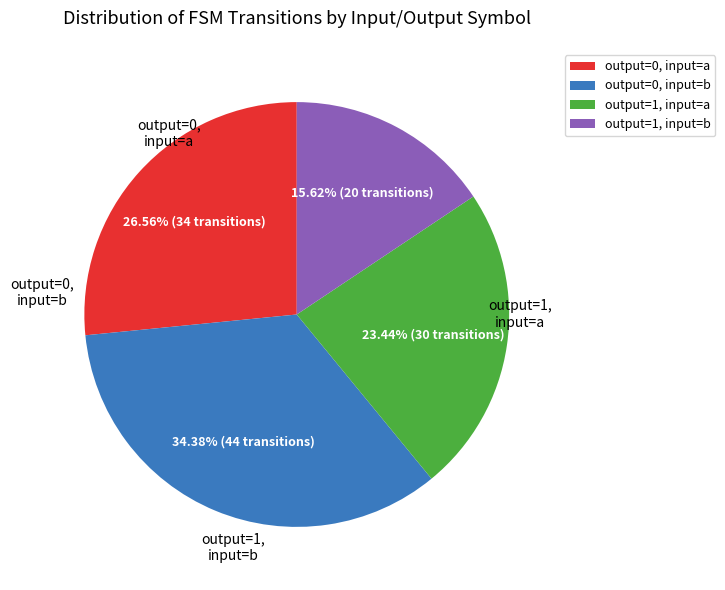

Which has a higher value, output=0, input=a or output=0, input=b?

output=0, input=b